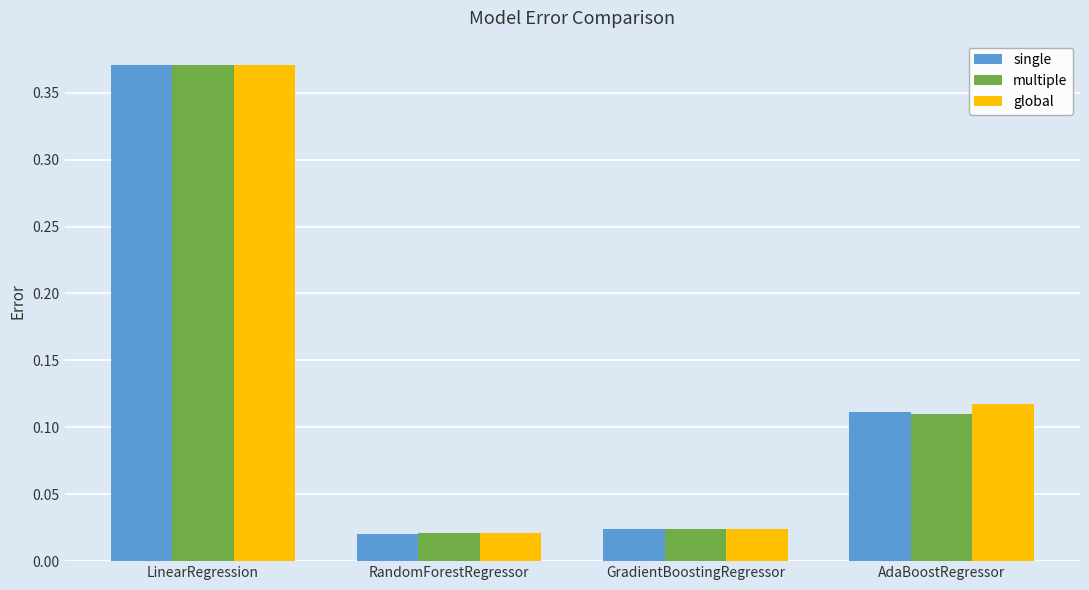

What is the total value across all series at AdaBoostRegressor?

0.3